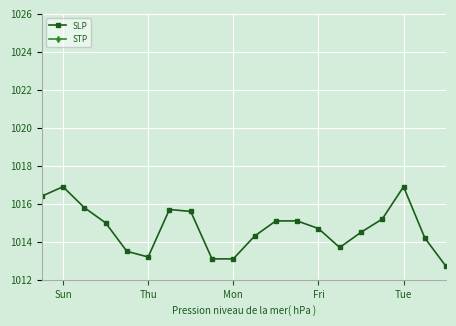

At which category does SLP reach its first local peak?

Sun